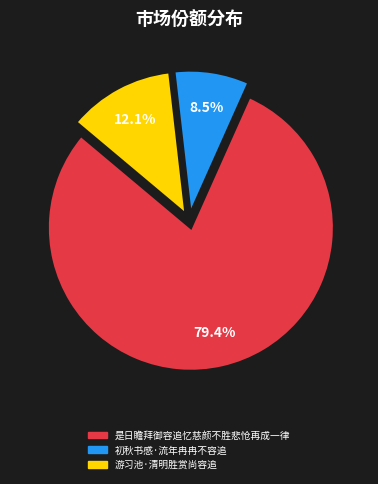

What is the largest slice in the pie chart?

是日瞻拜御容追忆慈颜不胜悲怆再成一律